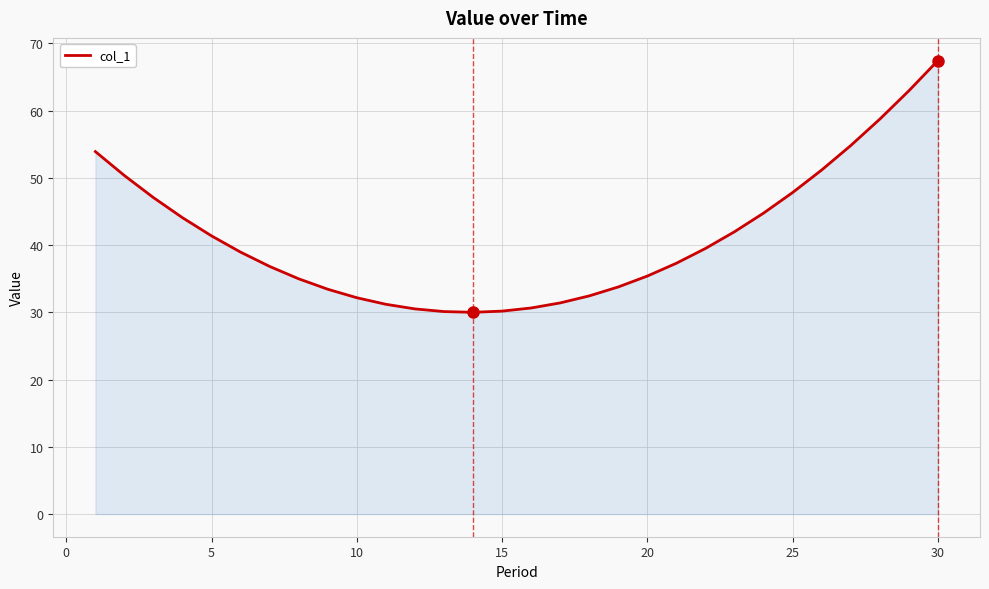

How many lines are shown in the chart?

1